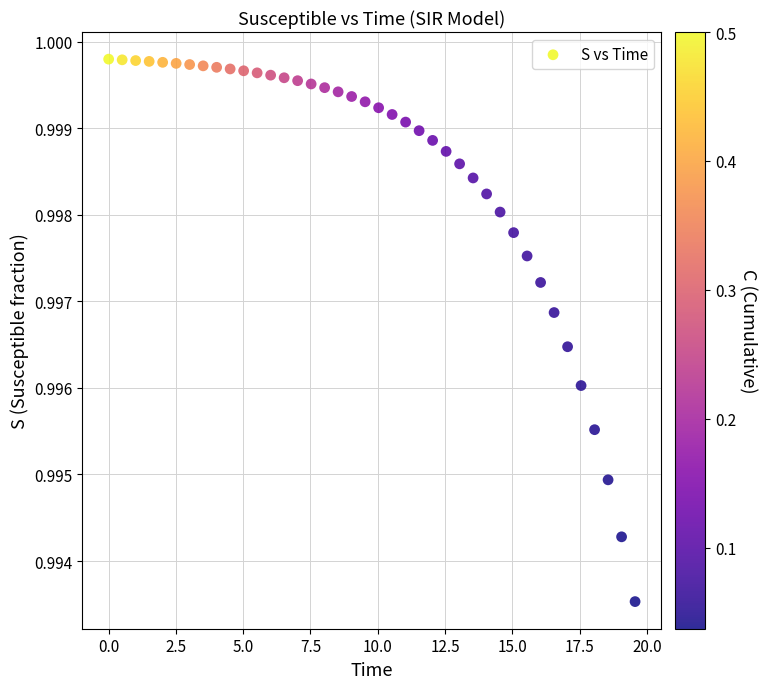

What is the range of X values (max minus min)?

19.6